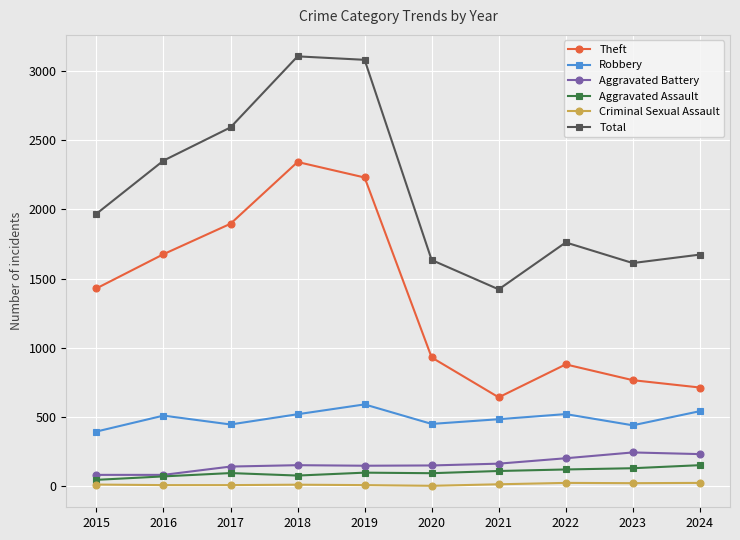

What is the minimum value shown in the chart?

3